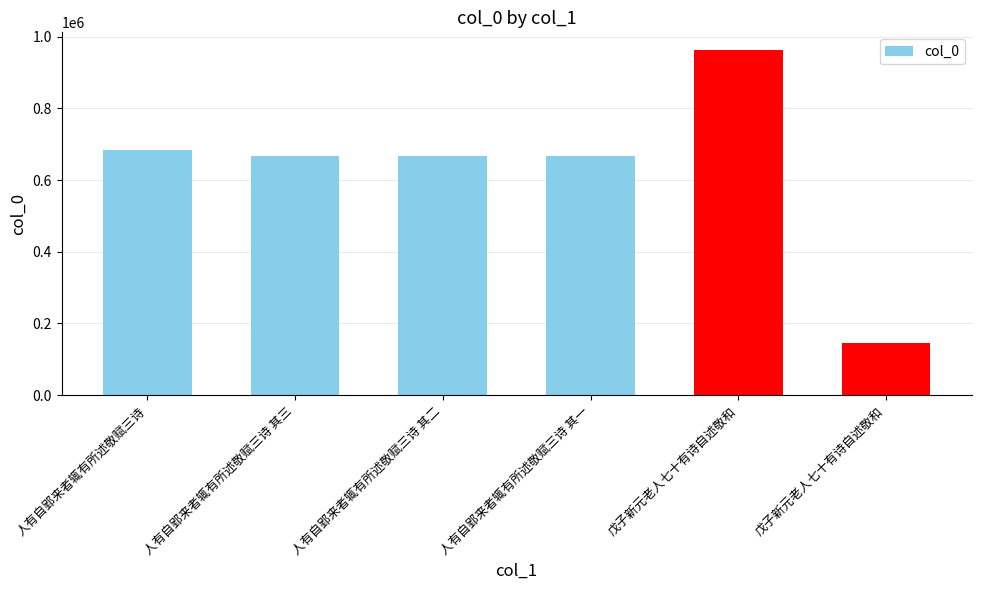

What is the ratio of the value at 人有自郢来者辄有所述敬赋三诗 其一 to the value at 戊子新元老人七十有诗自述敬和?

4.6